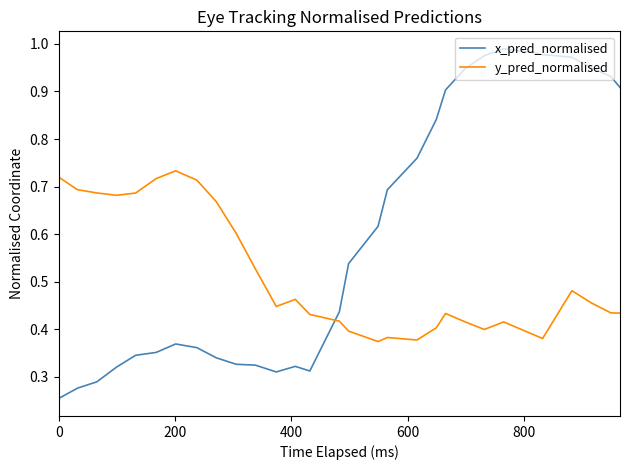

Which series has the widest spread of values?

x_pred_normalised